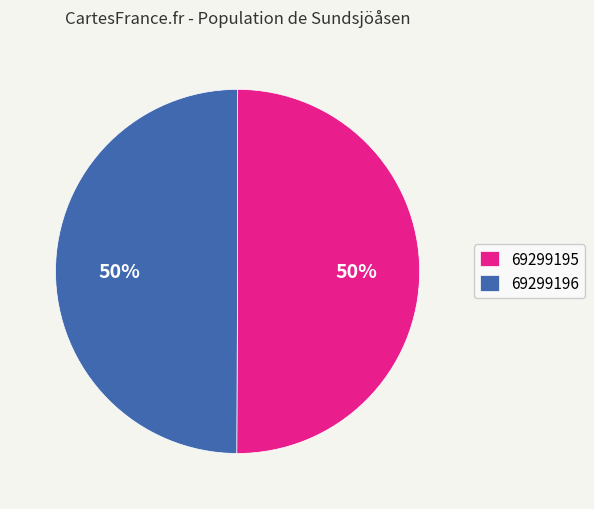

Approximately how many times larger is the value at 69299195 compared to 69299196?

1.0